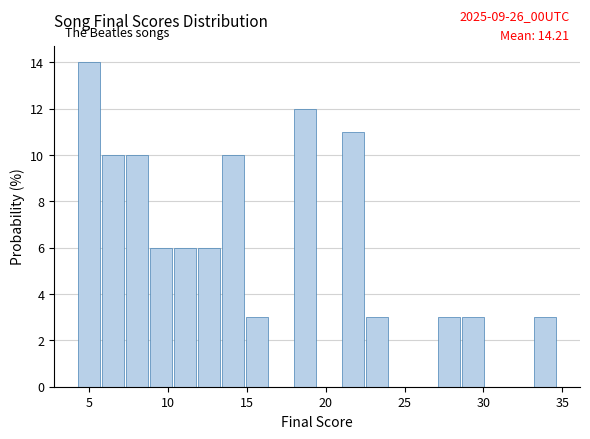

Around what value on the x-axis is the tallest bar? Give the approximate position of its centre, as read against the axis.

5.0